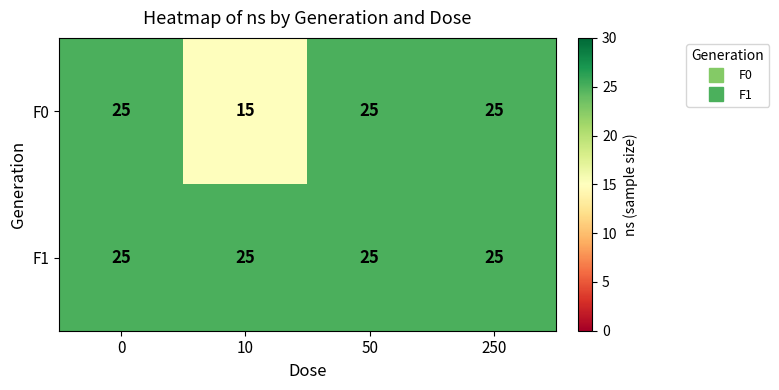

What is the smallest value displayed?

15